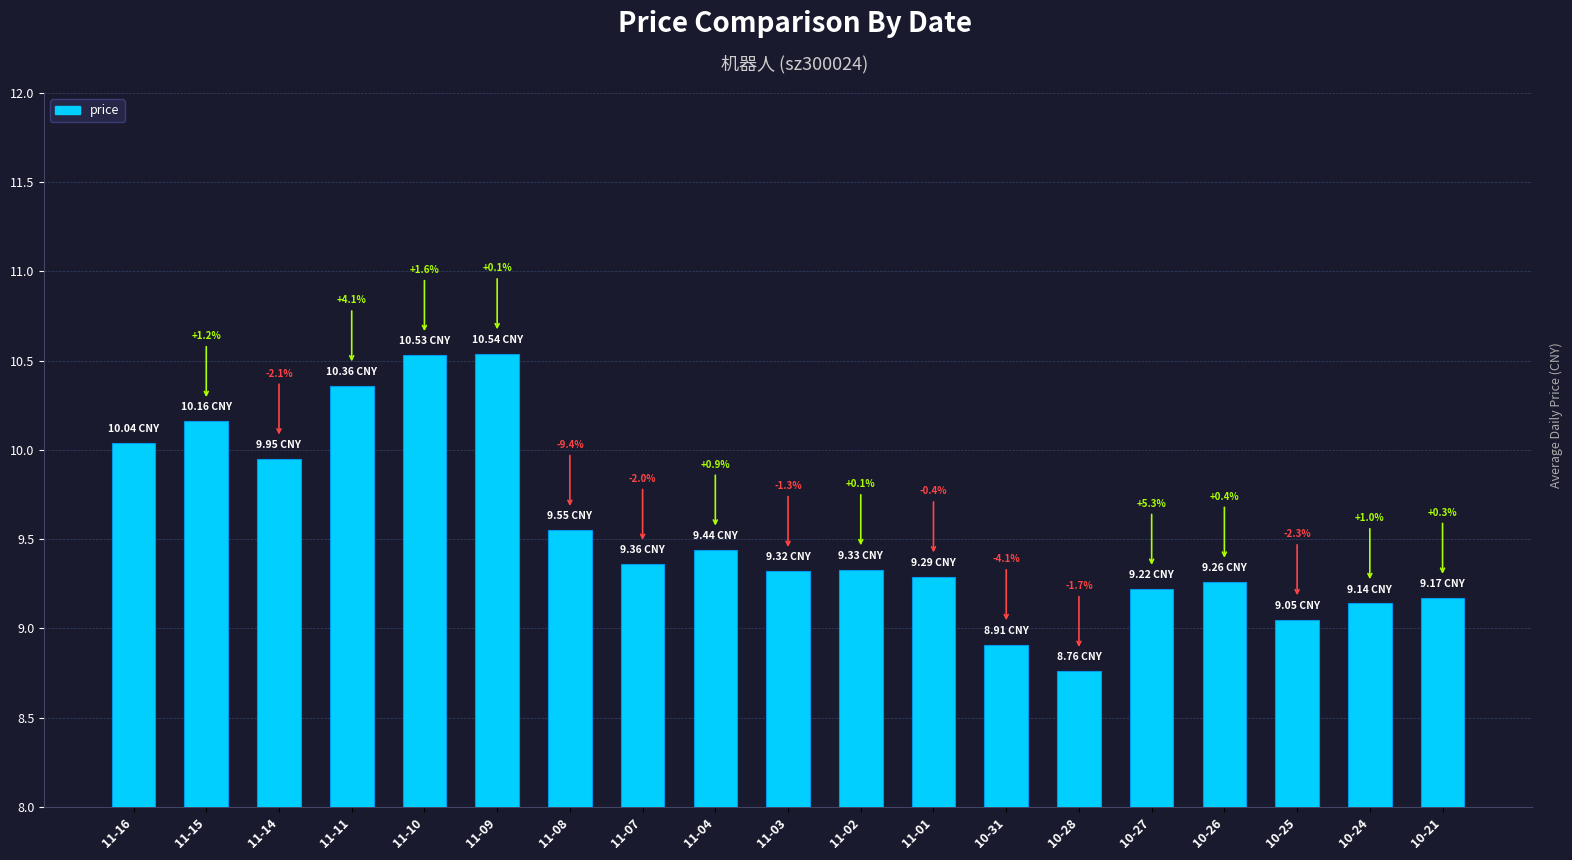

What is the minimum value shown in the chart?

8.8